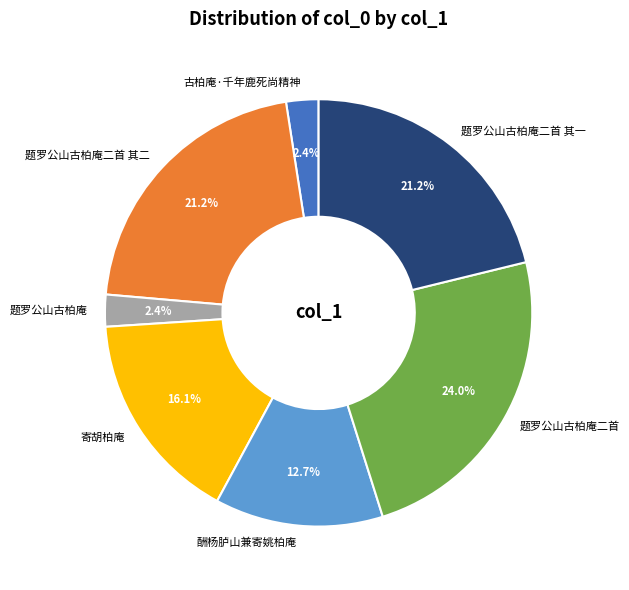

Between 题罗公山古柏庵二首 and 题罗公山古柏庵二首 其一, which is larger?

题罗公山古柏庵二首